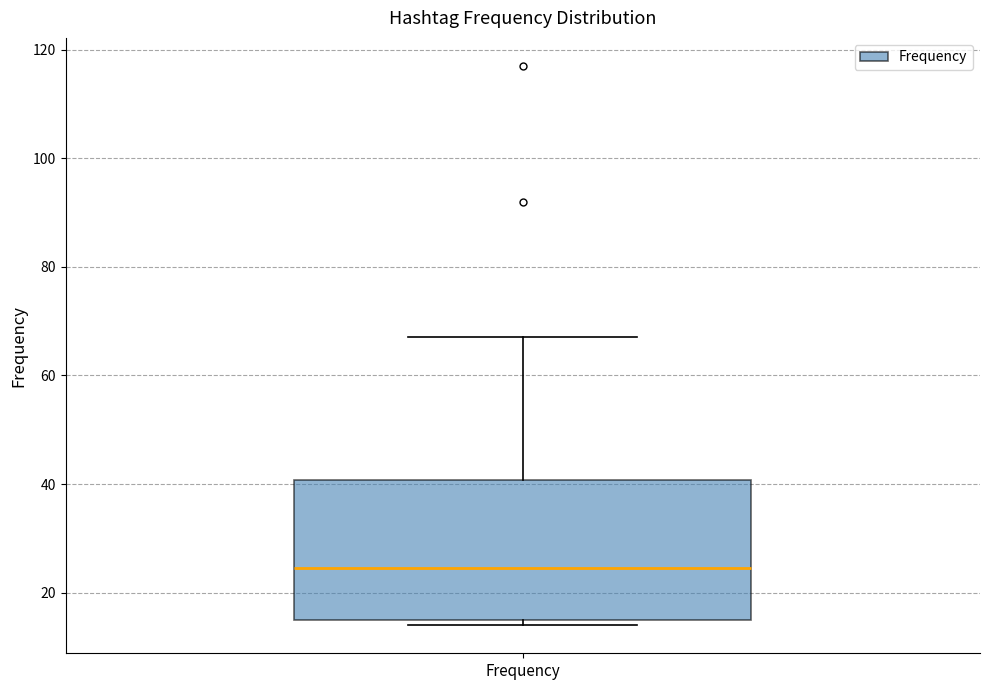

Transcribe this box plot: give where the median line is, the range the box spans, and where the two whiskers end, as read against the y-axis. The values are not printed on the chart, so give them approximately, as read against the axis.

median 24, box 16 to 40, whiskers 14 to 68